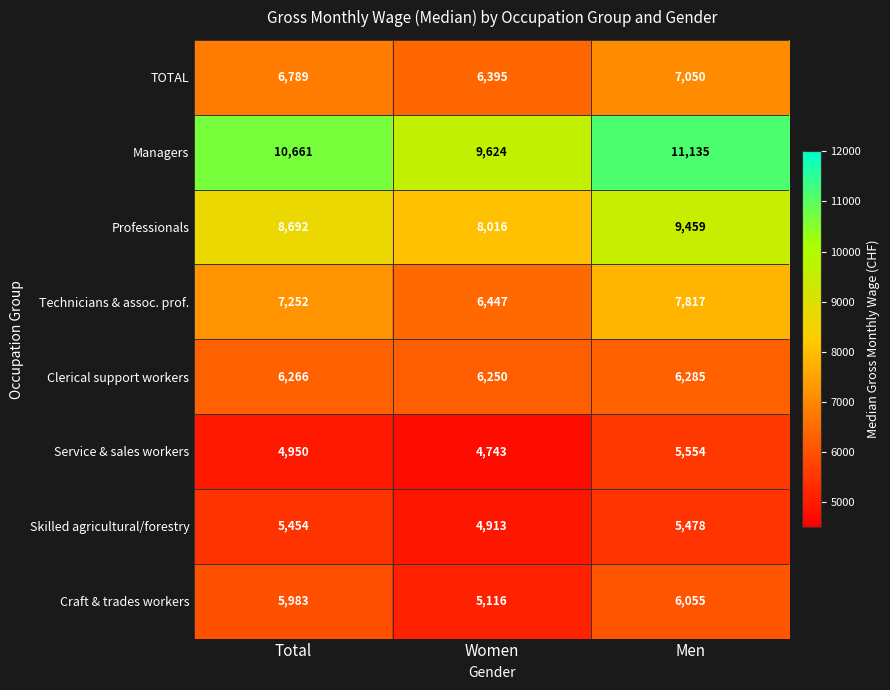

Reading left to right, extract all data points from this chart.

TOTAL: 6789	6395	7050
Managers: 10661	9624	11135
Professionals: 8692	8016	9459
Technicians & assoc. prof.: 7252	6447	7817
Clerical support workers: 6266	6250	6285
Service & sales workers: 4950	4743	5554
Skilled agricultural/forestry: 5454	4913	5478
Craft & trades workers: 5983	5116	6055